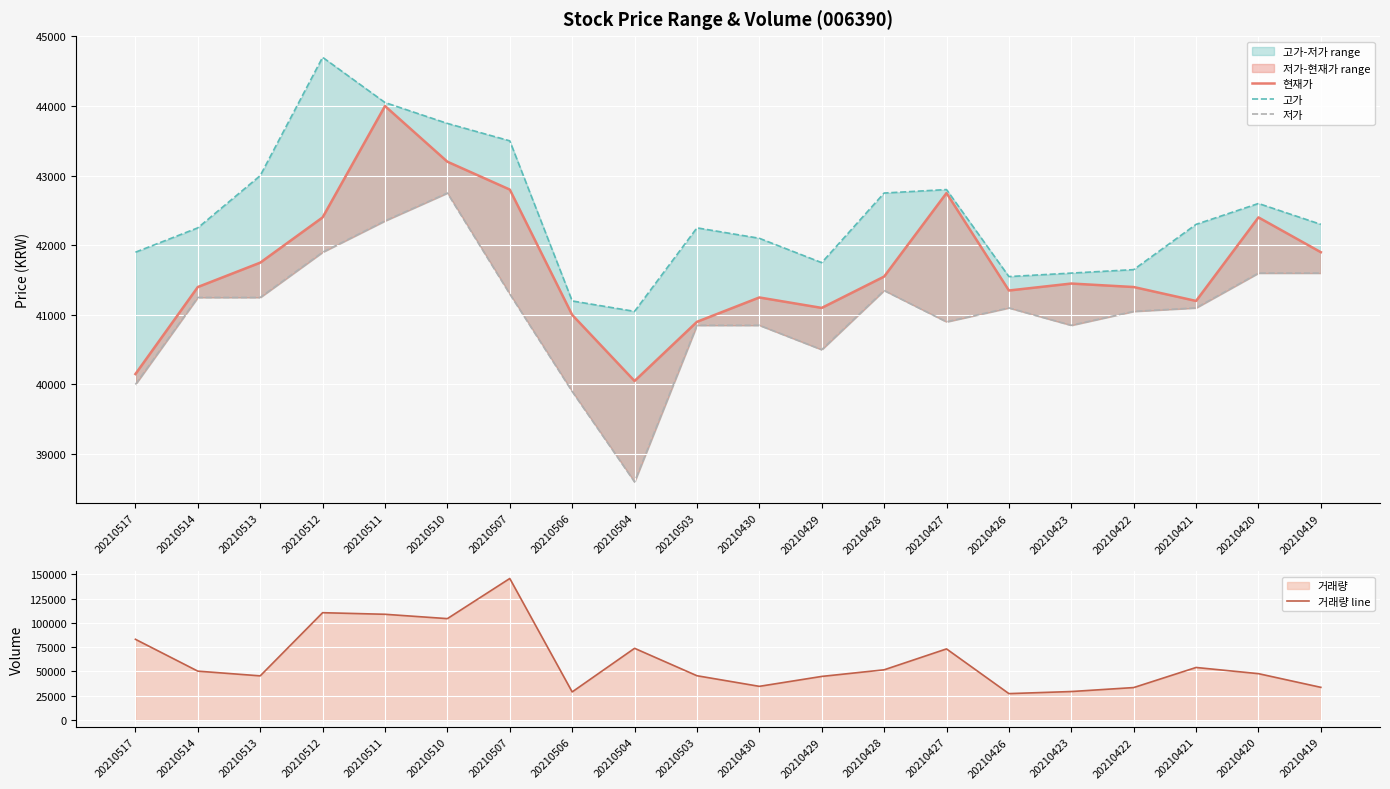

The 현재가 series shows 41200 at 20210421. True or false?

True